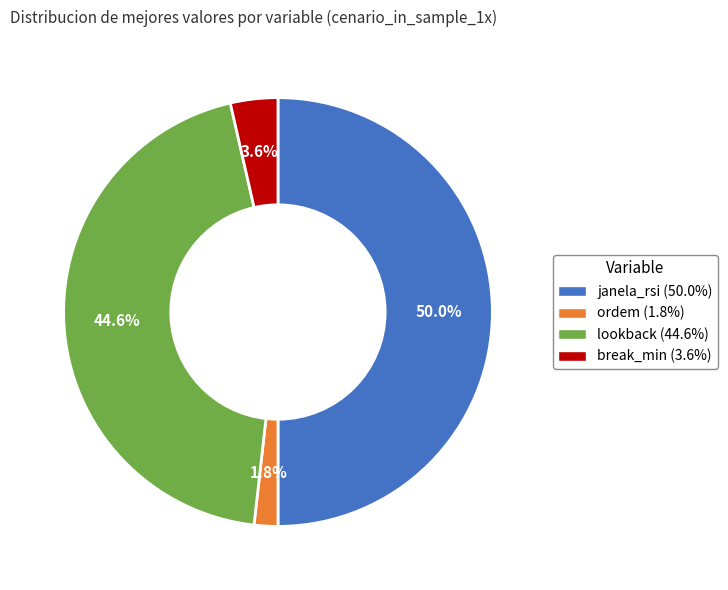

To the nearest percent, what percentage of the pie is break_min?

4%